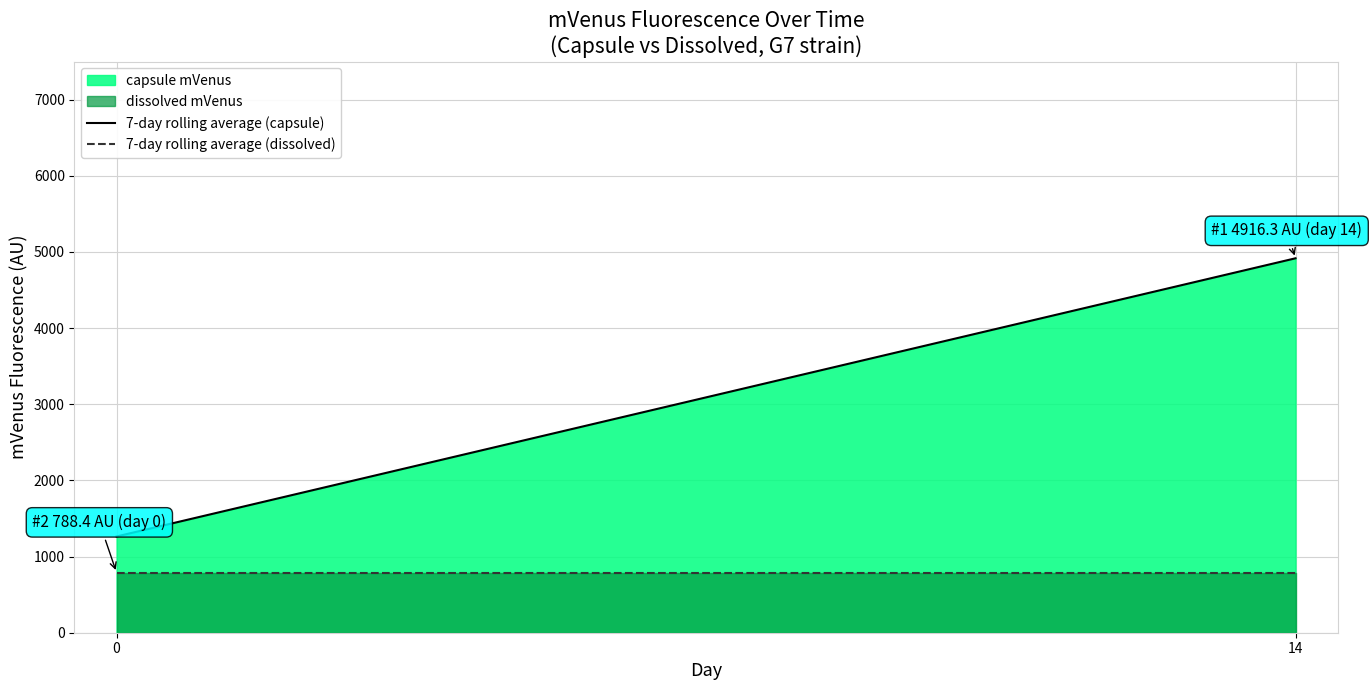

Does the chart have visible grid lines?

Yes